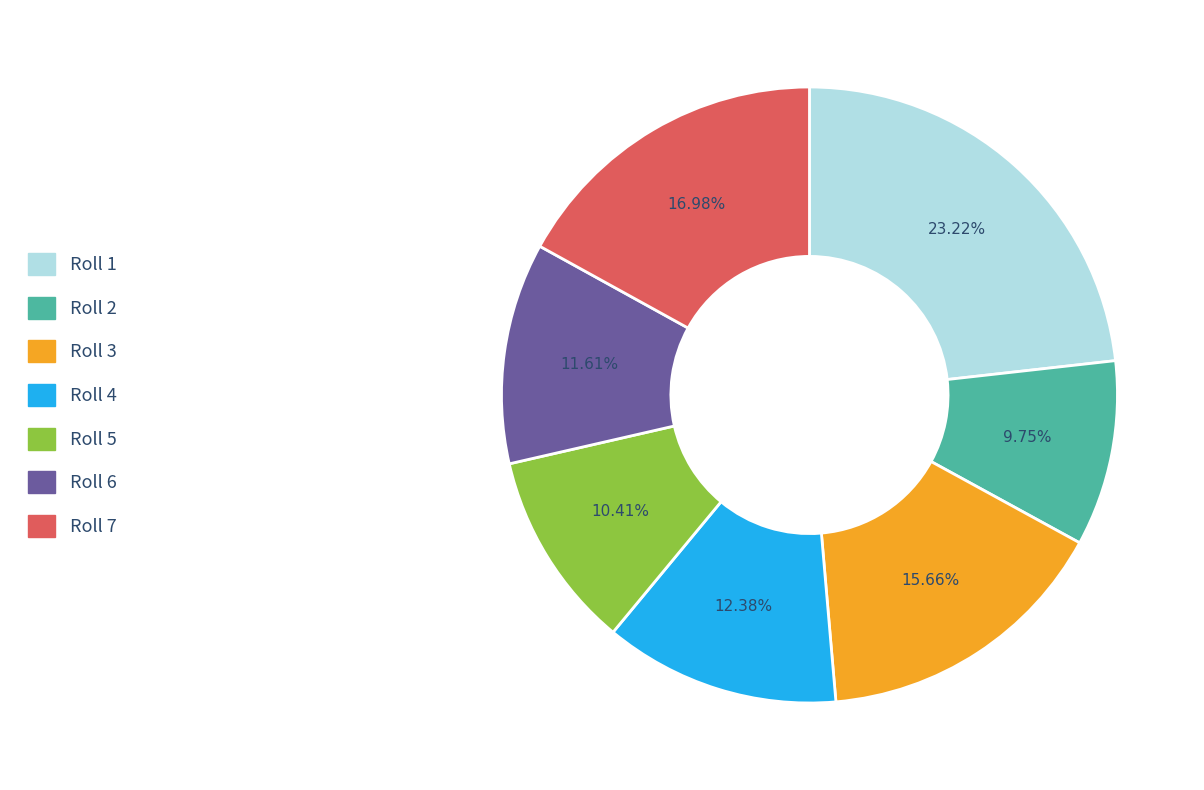

Is the sum of Roll 6 and Roll 1 greater than half?

No